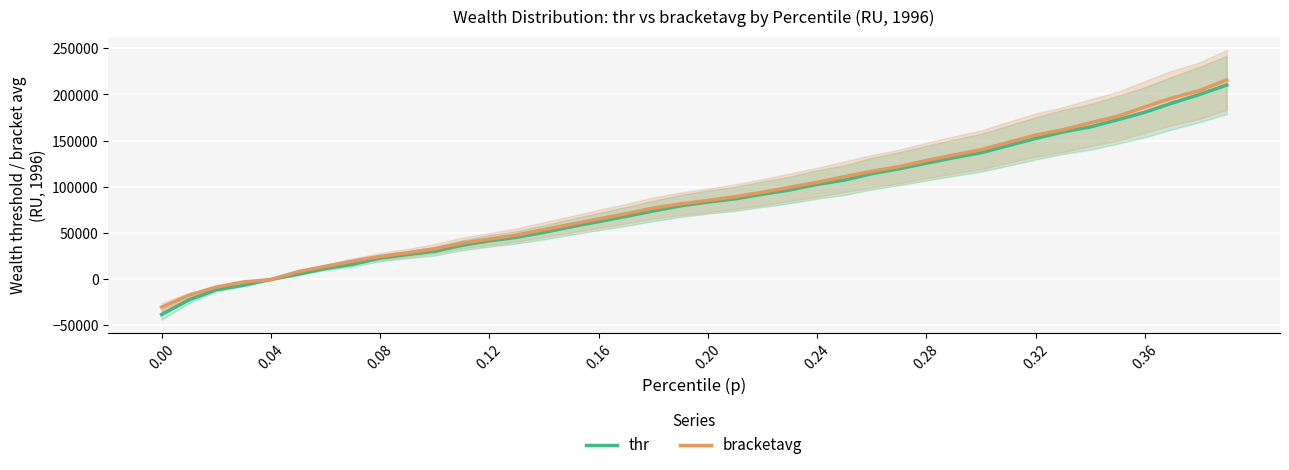

How many positive values does the bracketavg series have?

35